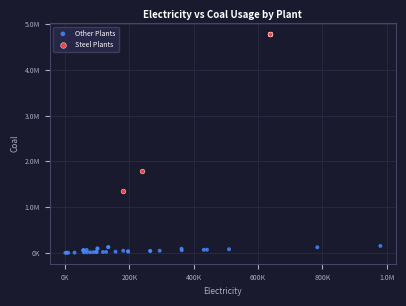

What are all the series names shown in the legend?

Other Plants, Steel Plants